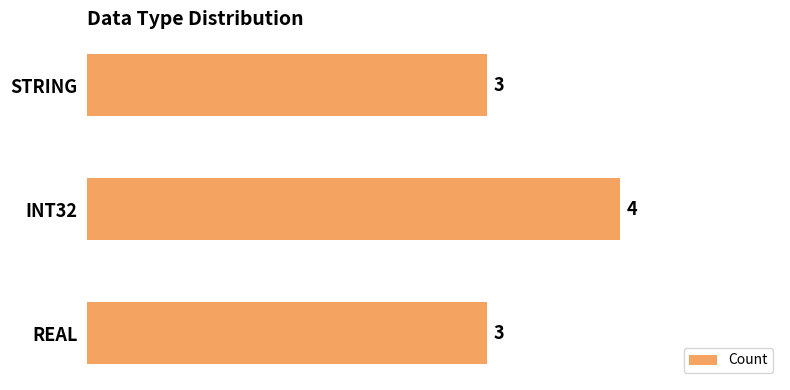

What is the difference between the maximum and minimum values?

1